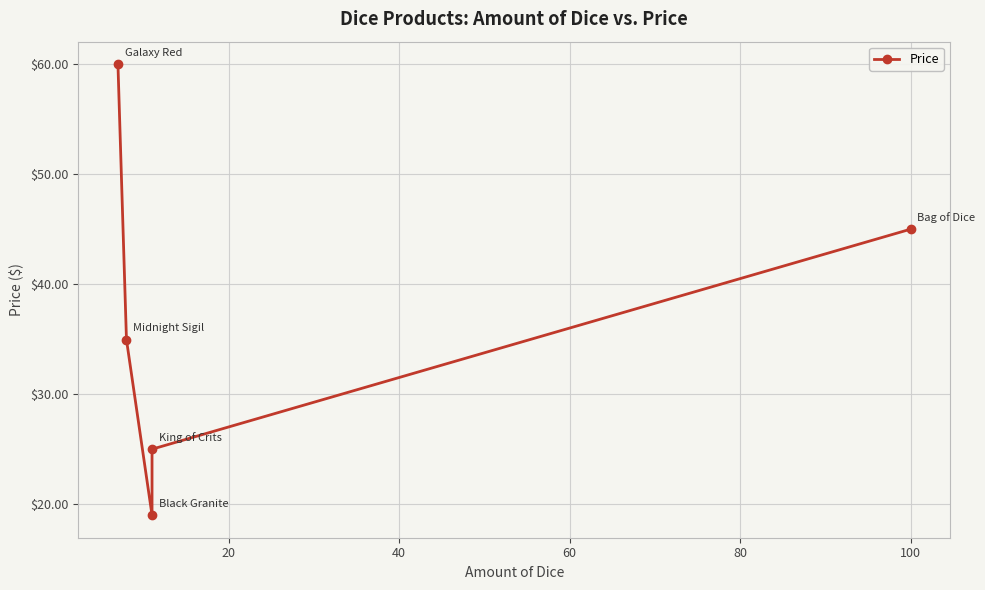

How many values are below 34?

2